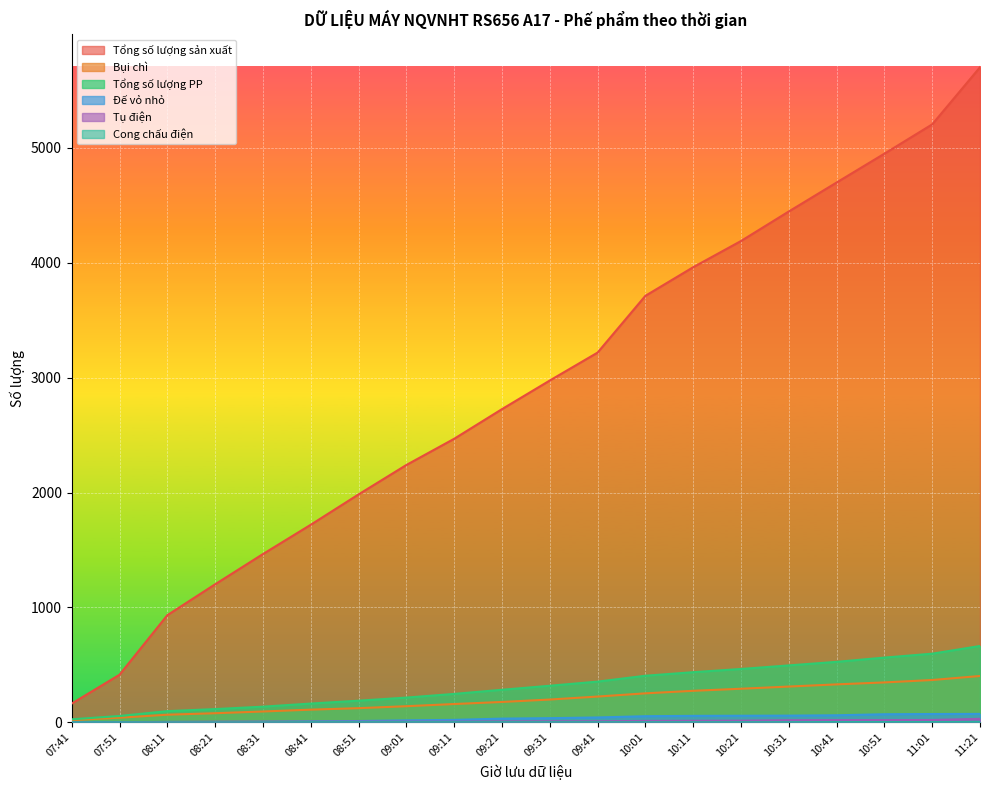

Which series has the largest total across all categories?

Tổng số lượng sản xuất